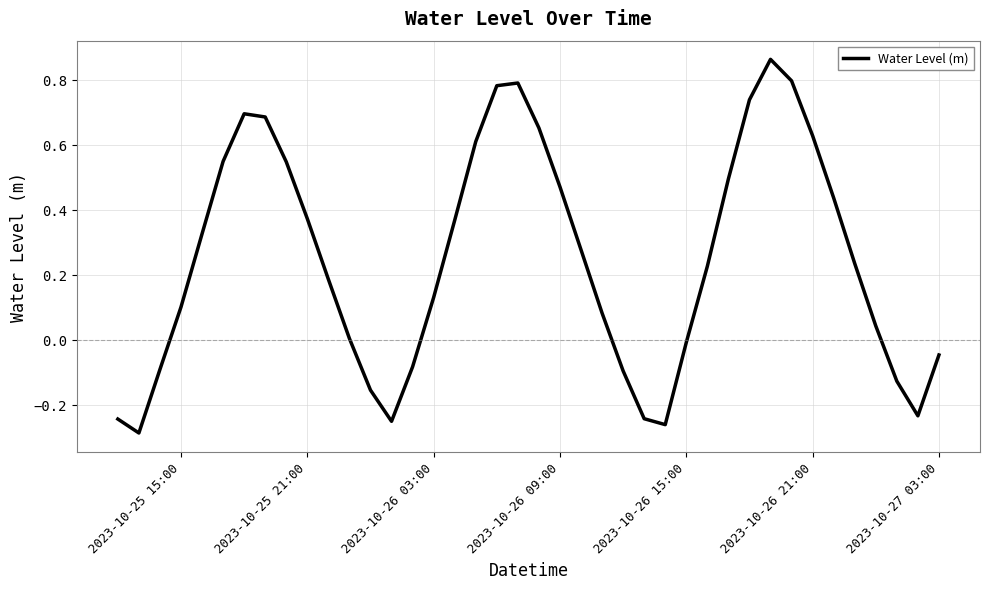

Count the number of data series in this chart.

1